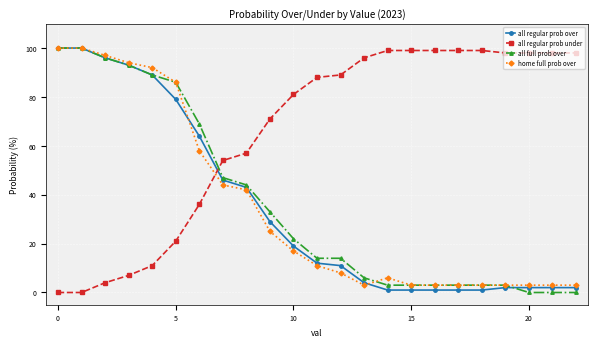

How many intersections are there between all regular prob under and all regular prob over?

1